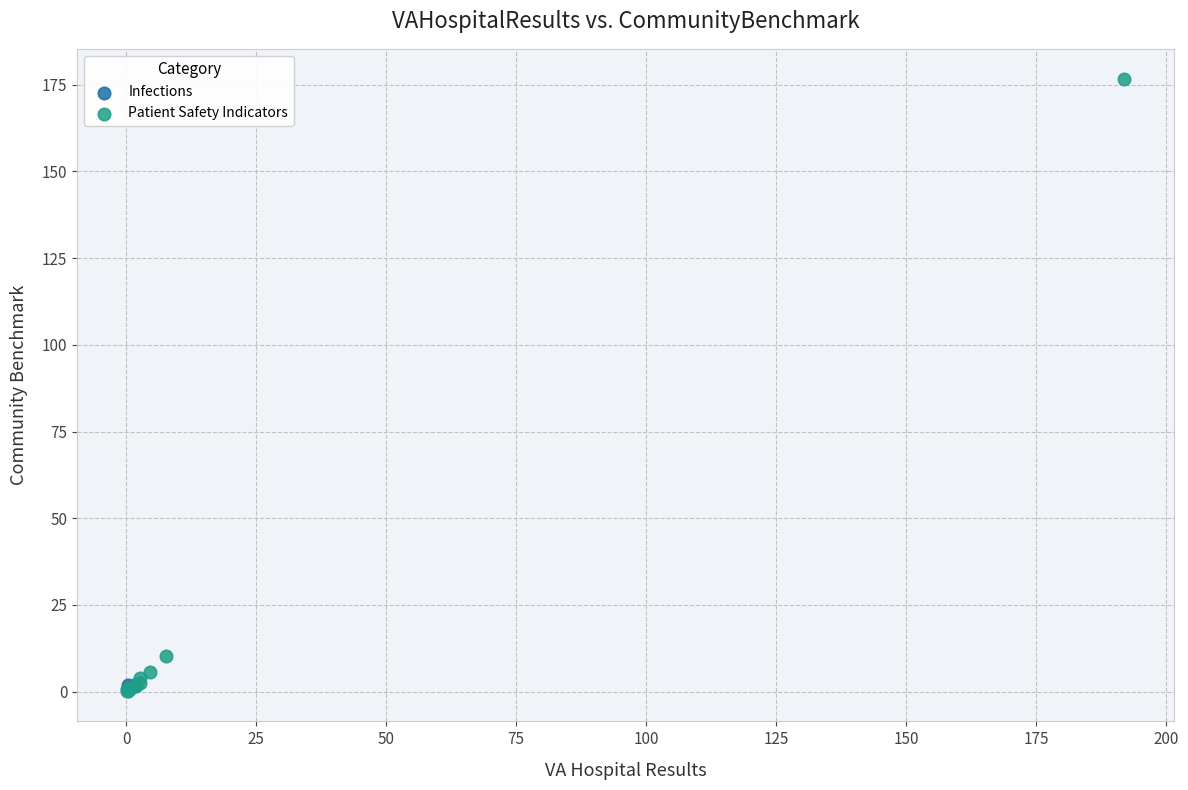

What are all the series names shown in the legend?

Infections, Patient Safety Indicators